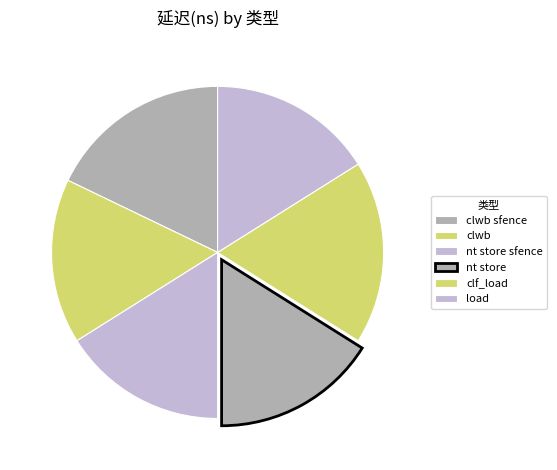

Do nt store sfence and nt store together represent more than half of the pie?

No